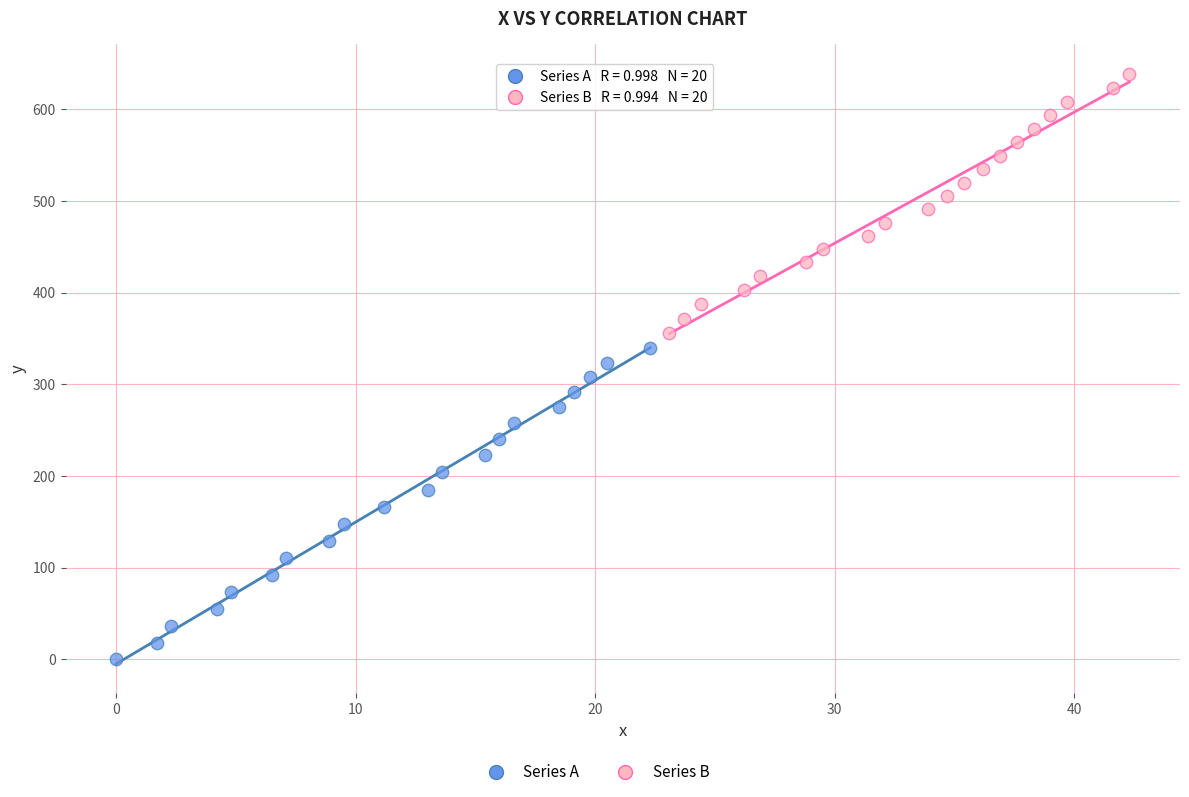

Which series contains the lowest Y value?

Series A